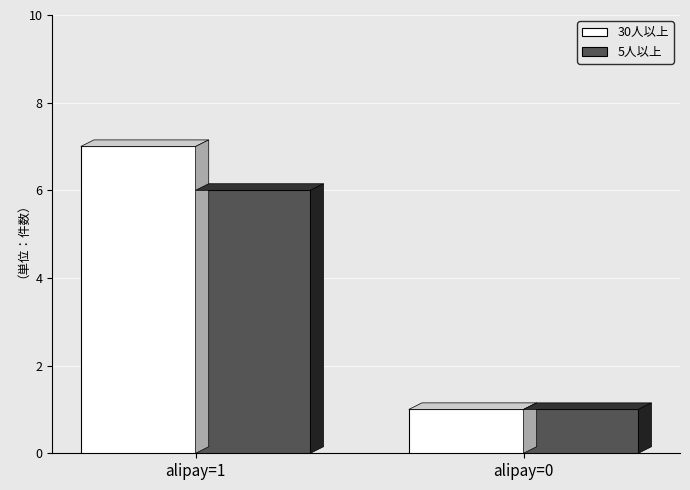

The value of 5人以上 at alipay=1 is 9. True or false?

False